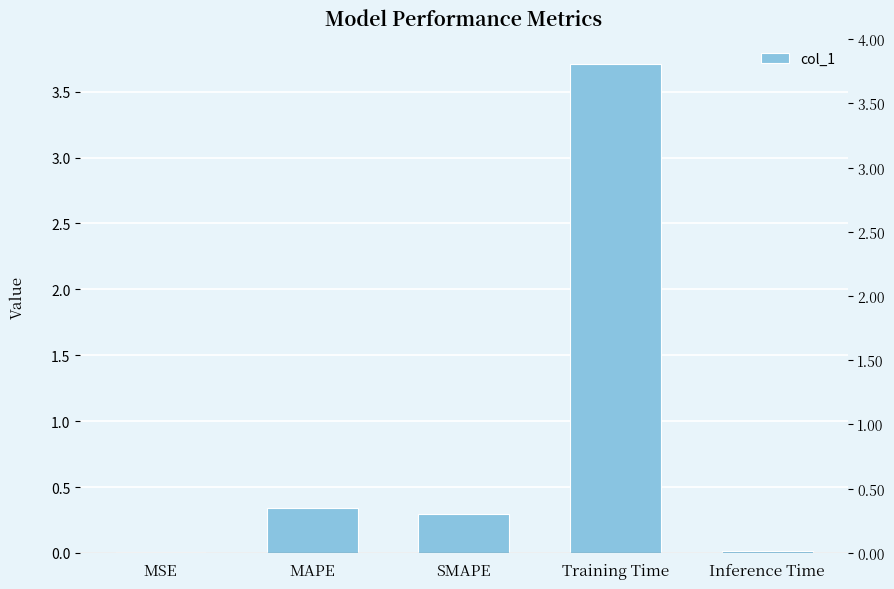

How many bars are there in total?

5